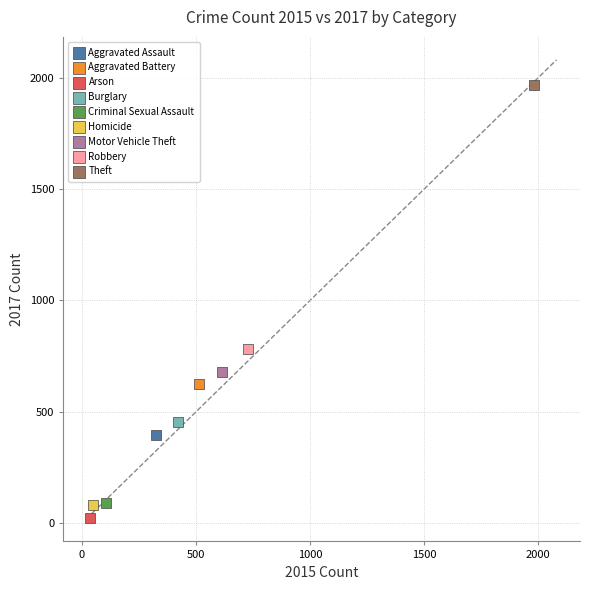

What are all the series names shown in the legend?

Aggravated Assault, Aggravated Battery, Arson, Burglary, Criminal Sexual Assault, Homicide, Motor Vehicle Theft, Robbery, Theft